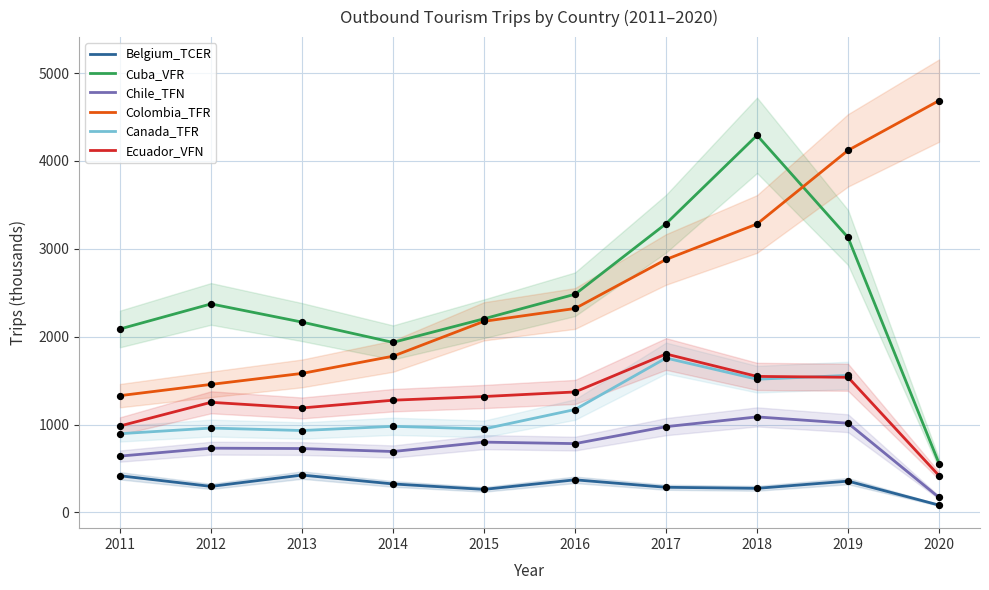

Which series reaches the maximum Y coordinate?

Colombia_TFR